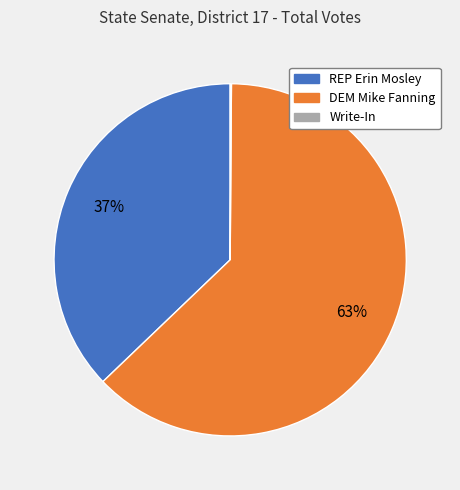

Approximately how many times larger is the value at REP Erin Mosley compared to DEM Mike Fanning?

0.6